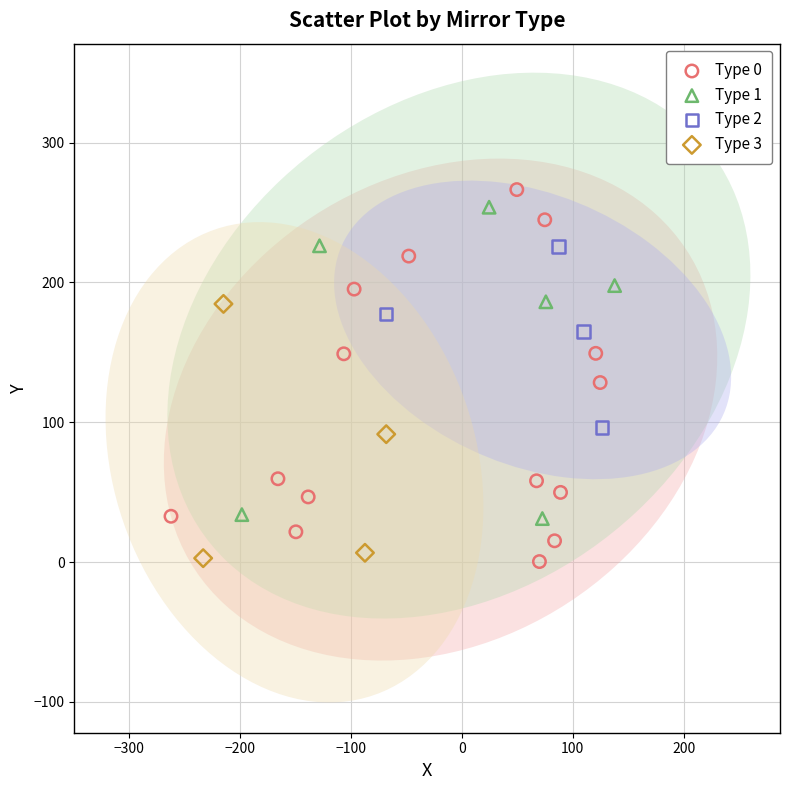

Which series has the largest Y range (max minus min)?

Type 0